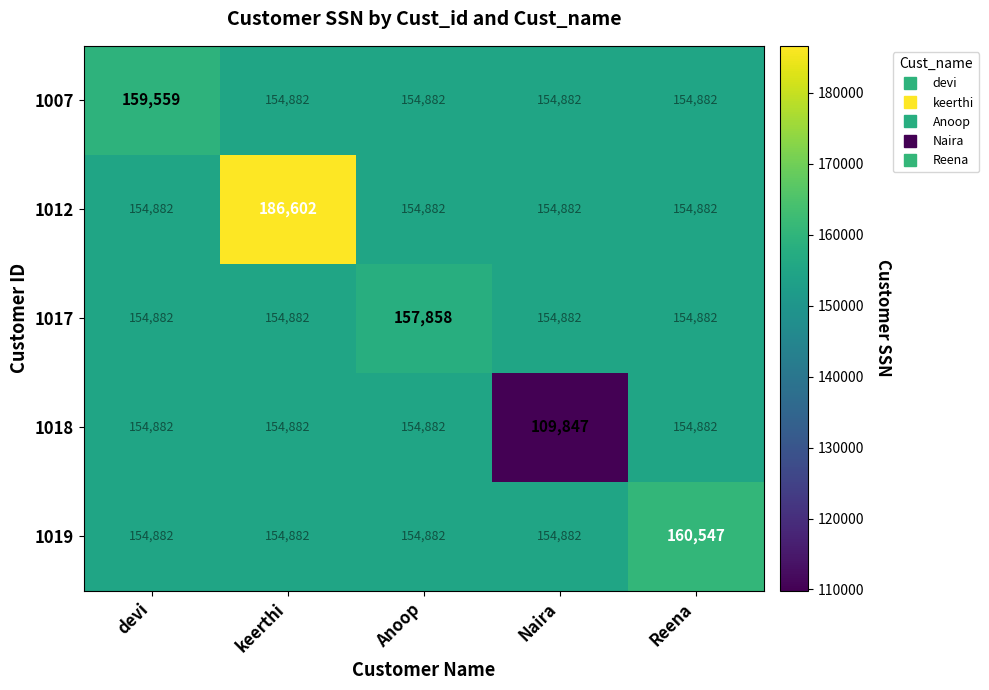

Reading left to right, extract all data points from this chart.

1007: devi=159559	keerthi=154882	Anoop=154882	Naira=154882	Reena=154882
1012: devi=154882	keerthi=186602	Anoop=154882	Naira=154882	Reena=154882
1017: devi=154882	keerthi=154882	Anoop=157858	Naira=154882	Reena=154882
1018: devi=154882	keerthi=154882	Anoop=154882	Naira=109847	Reena=154882
1019: devi=154882	keerthi=154882	Anoop=154882	Naira=154882	Reena=160547